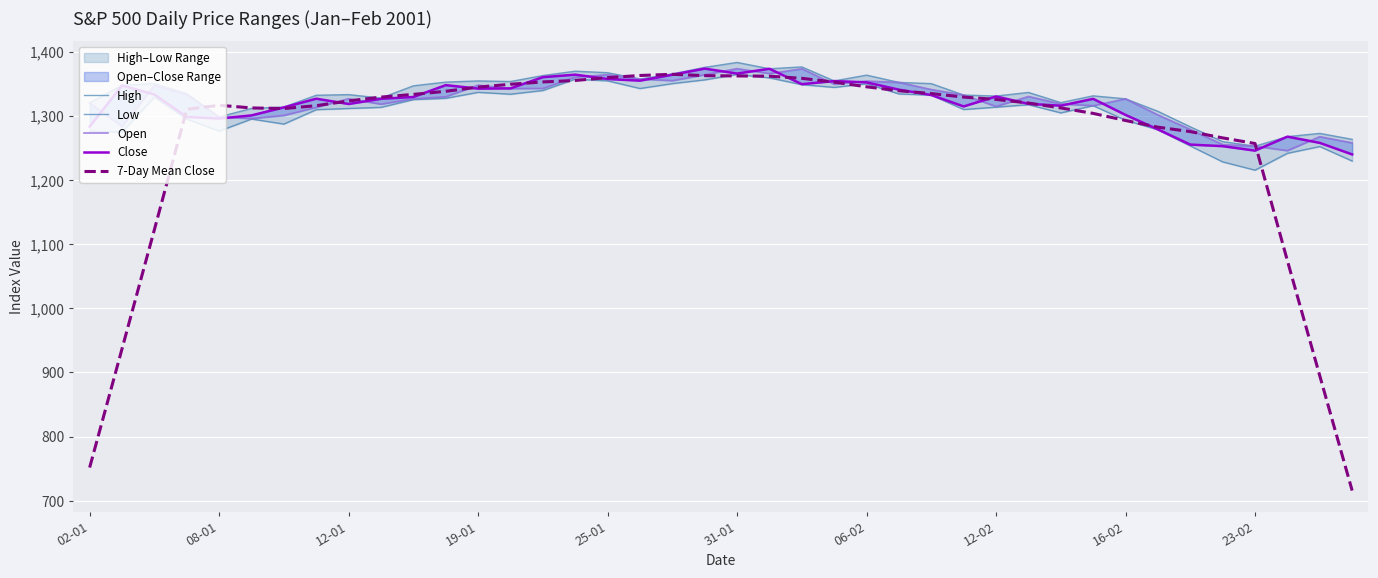

Which series has the widest spread of values?

7-Day Mean Close